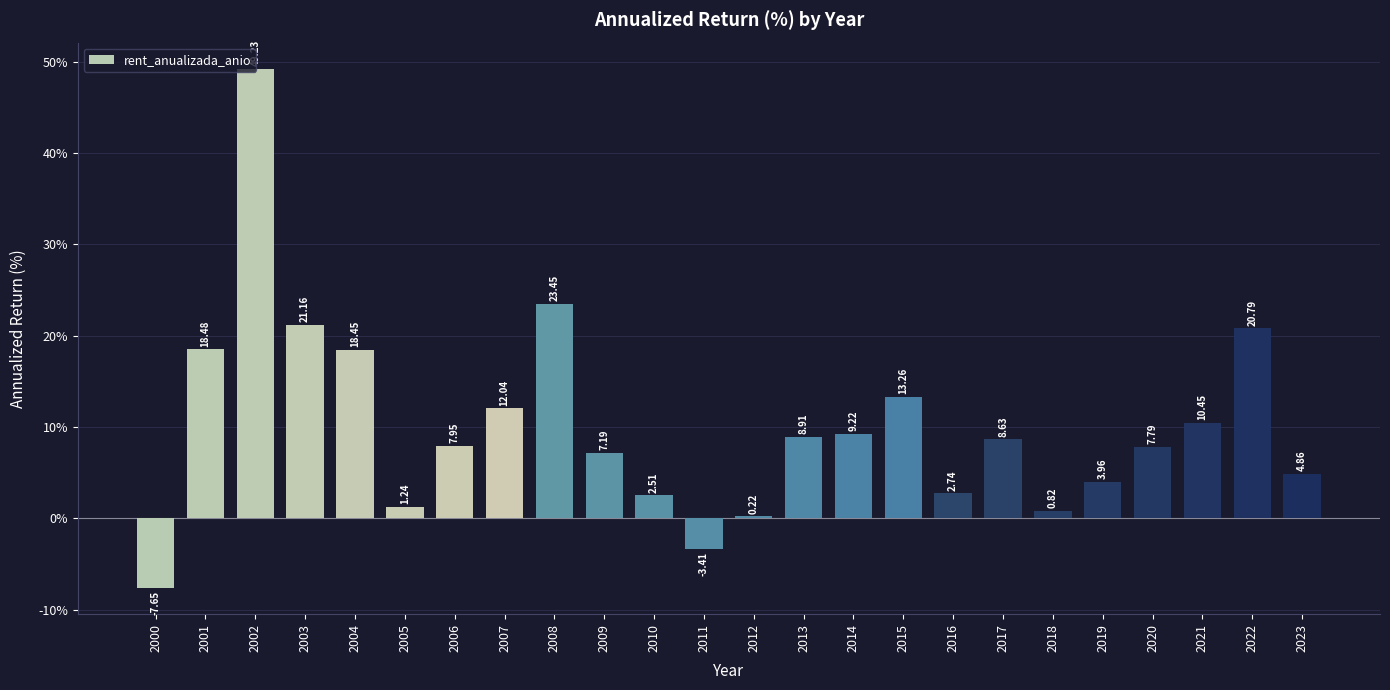

List the labels in order of value, largest first.

2002, 2008, 2003, 2022, 2001, 2004, 2015, 2007, 2021, 2014, 2013, 2017, 2006, 2020, 2009, 2023, 2019, 2016, 2010, 2005, 2018, 2012, 2011, 2000